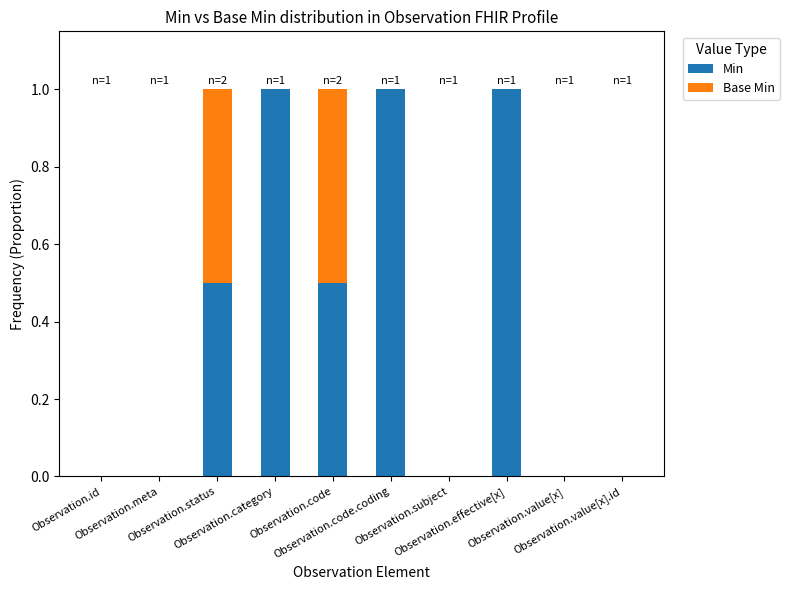

Are the bars horizontal?

No